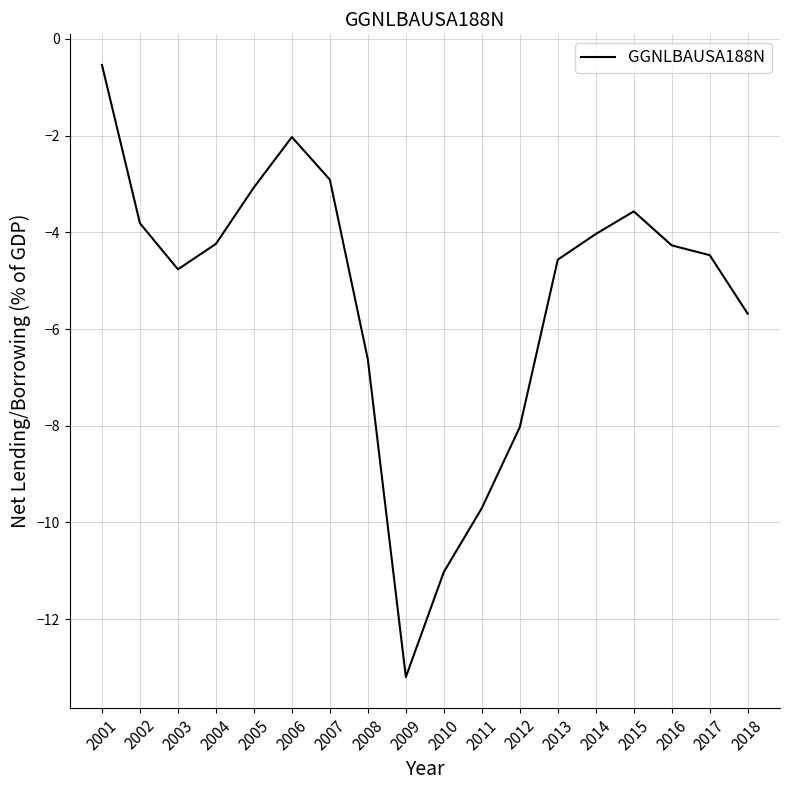

True or false: the data shows -5.4 at 2005.

False